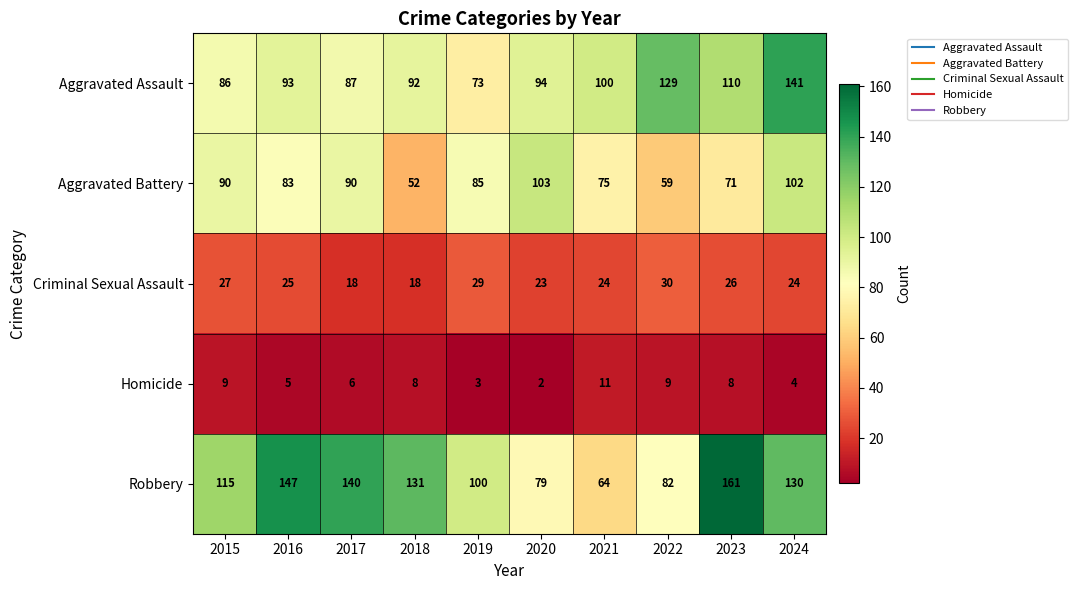

List the series in order of their peak value, lowest first.

Homicide, Criminal Sexual Assault, Aggravated Battery, Aggravated Assault, Robbery